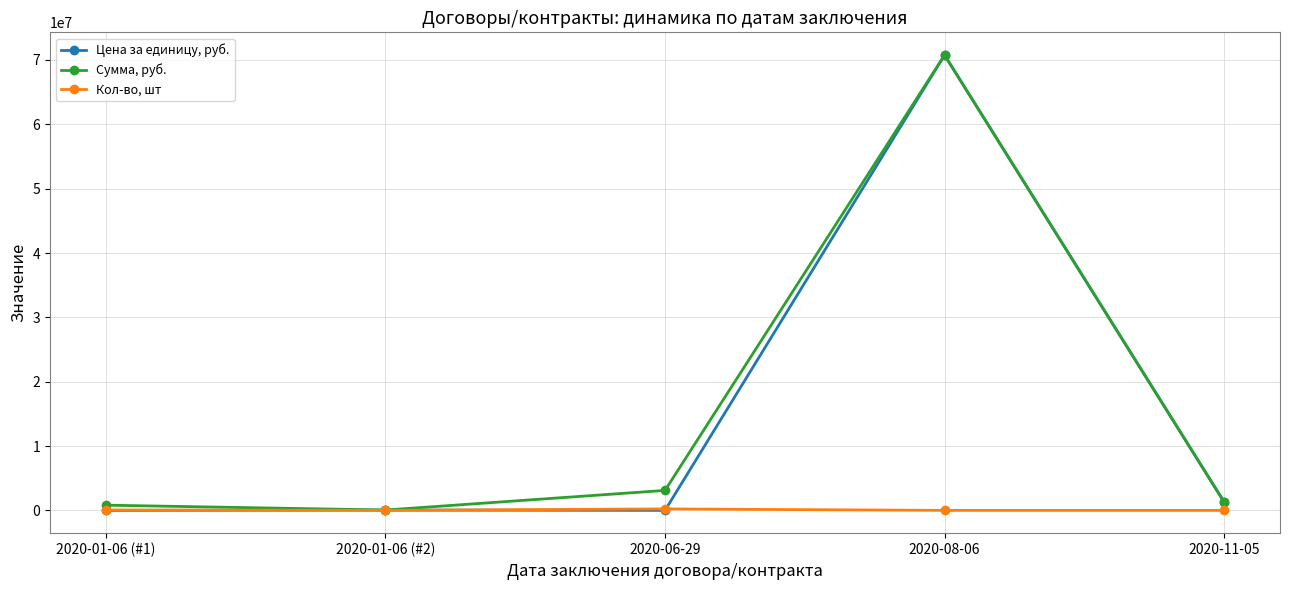

How many categories are shown in the chart?

5